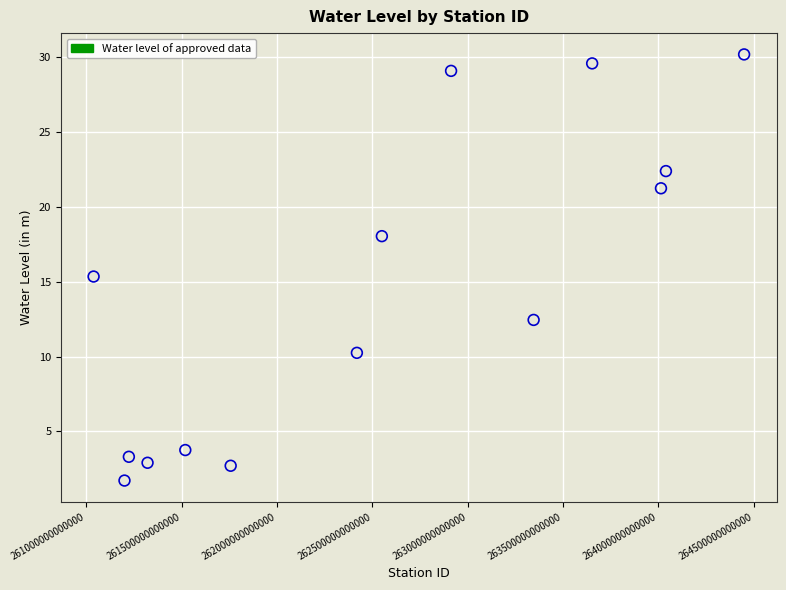

What is the range of Y values (max minus min)?

28.5